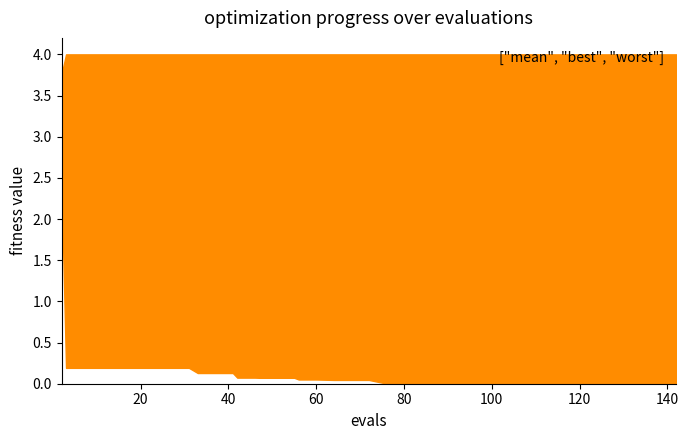

What is the sum of all values?

77.7